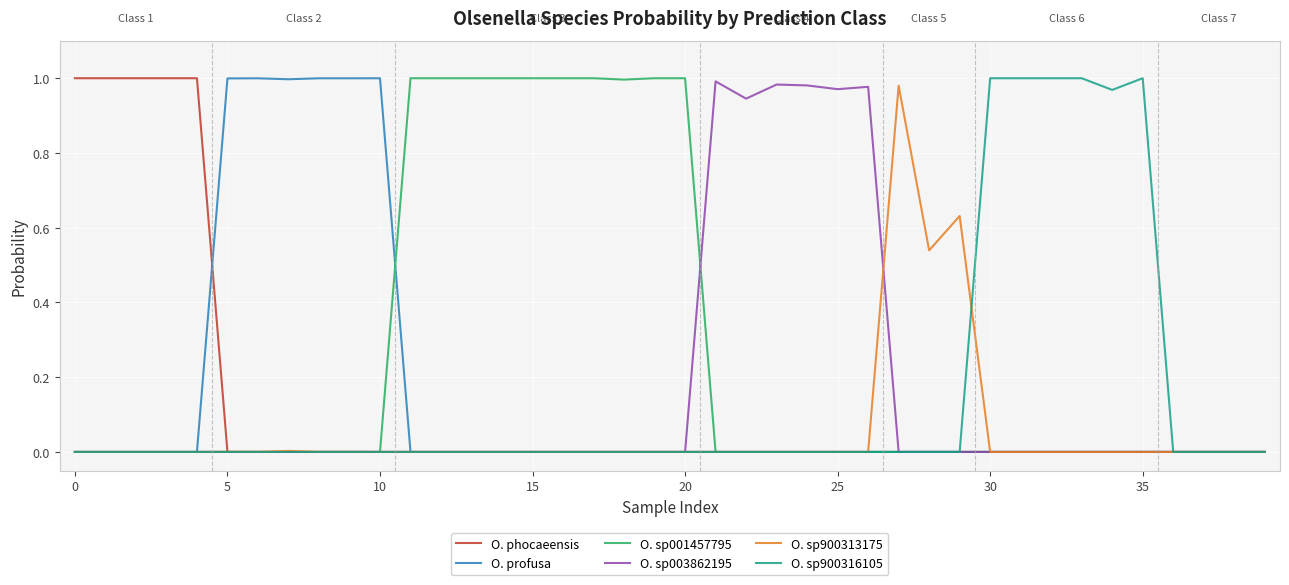

Does the chart display data point markers on the line(s)?

No